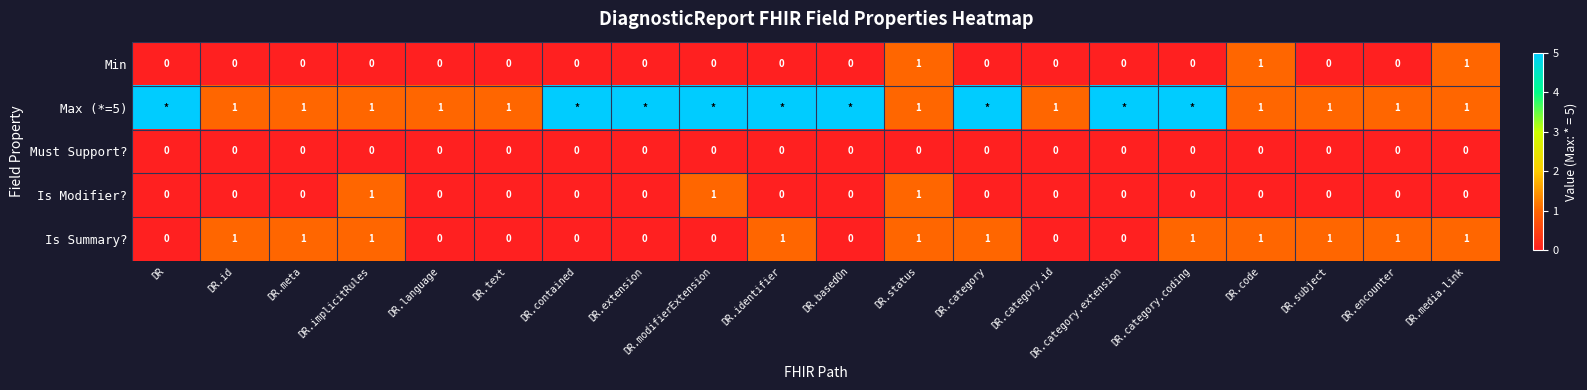

The value of Is Summary? at DR.encounter is 1. True or false?

True